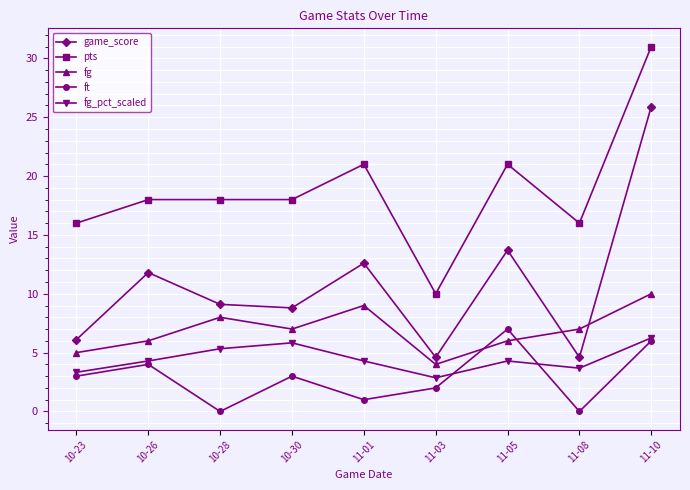

What is the spread (max minus min) of values at 10-26?

14.0